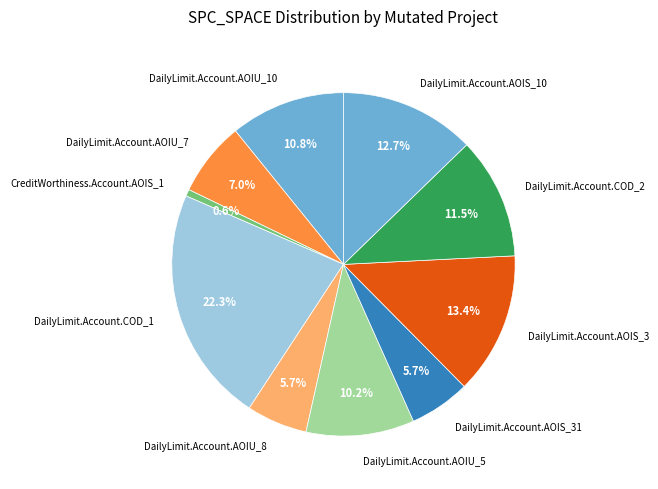

Count the number of slices in the pie.

10